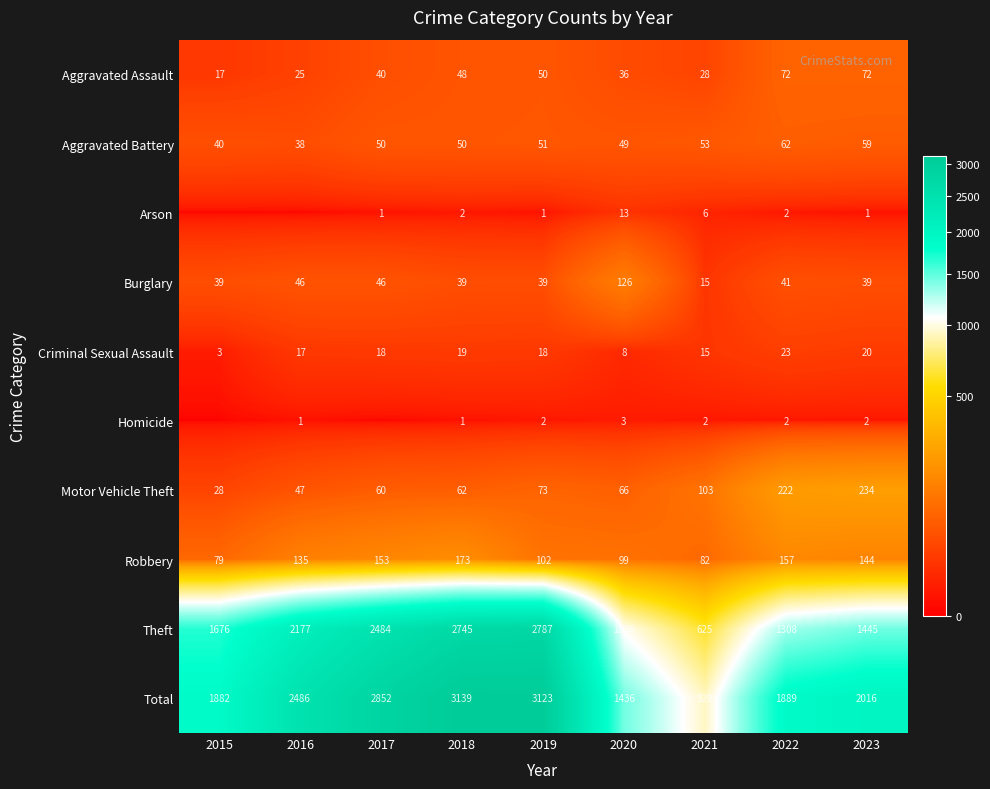

Read the Burglary value at 2023.

39